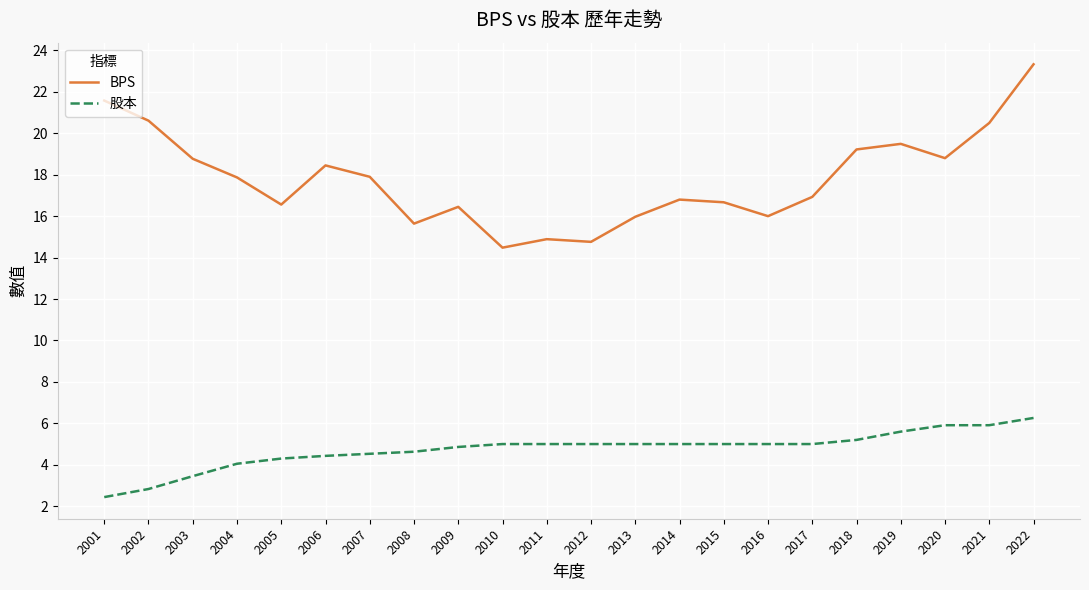

How many distinct data groups are displayed?

2